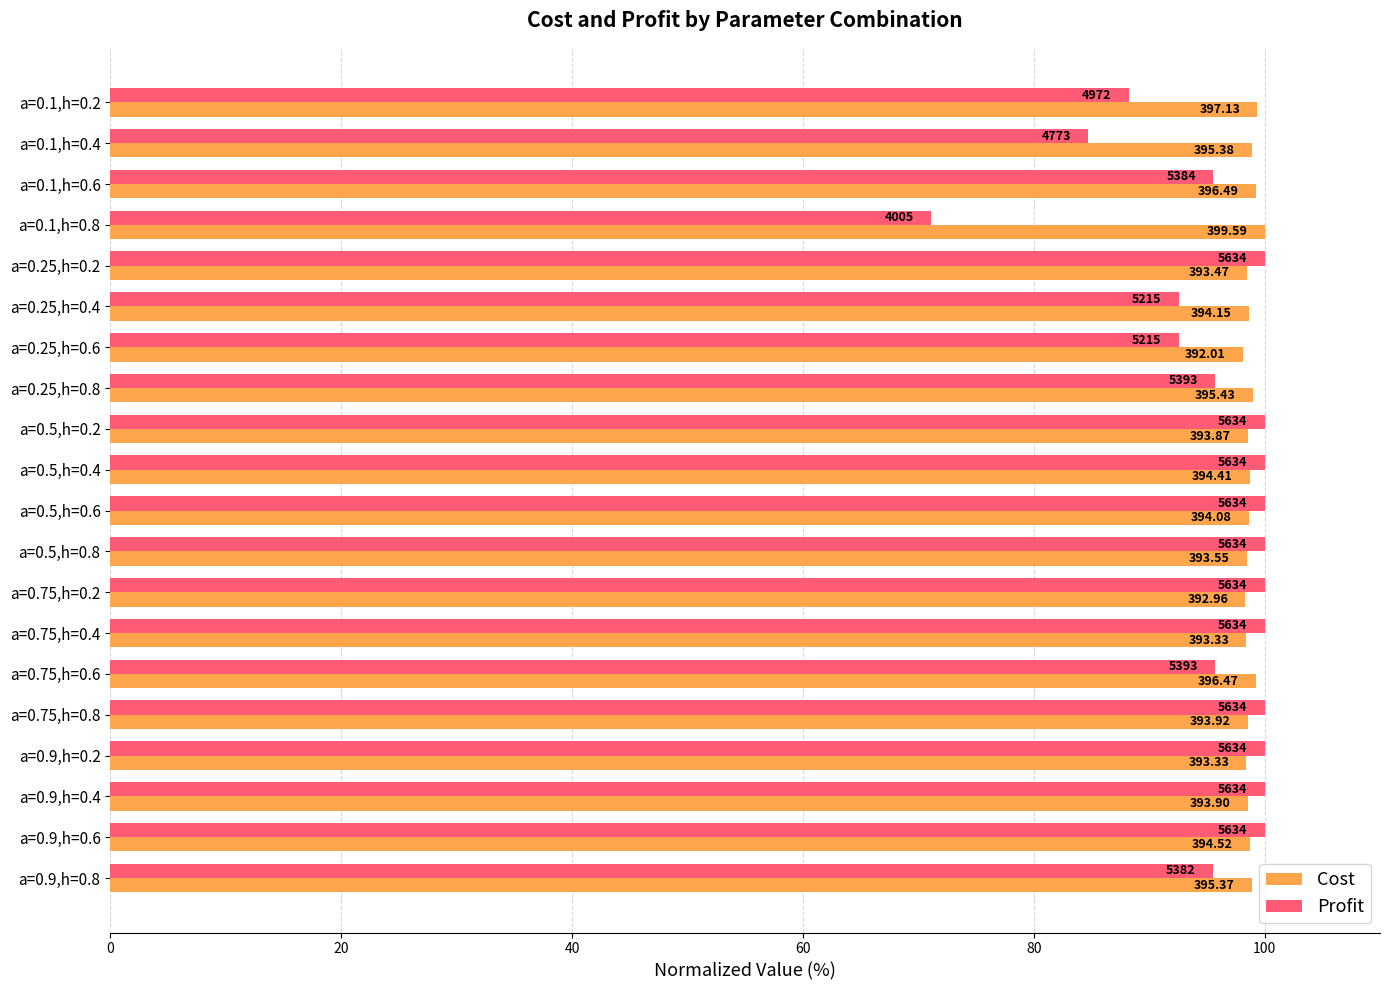

What is the value of the Cost bar at the 17th from the left?

98.4